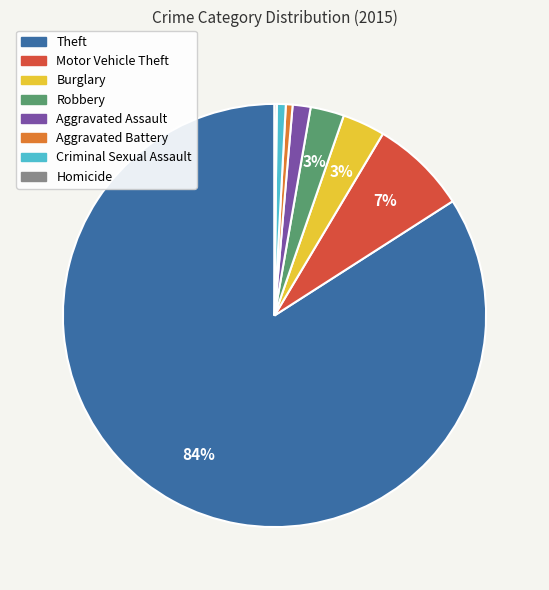

Is it true that Burglary is 3% of the pie?

True